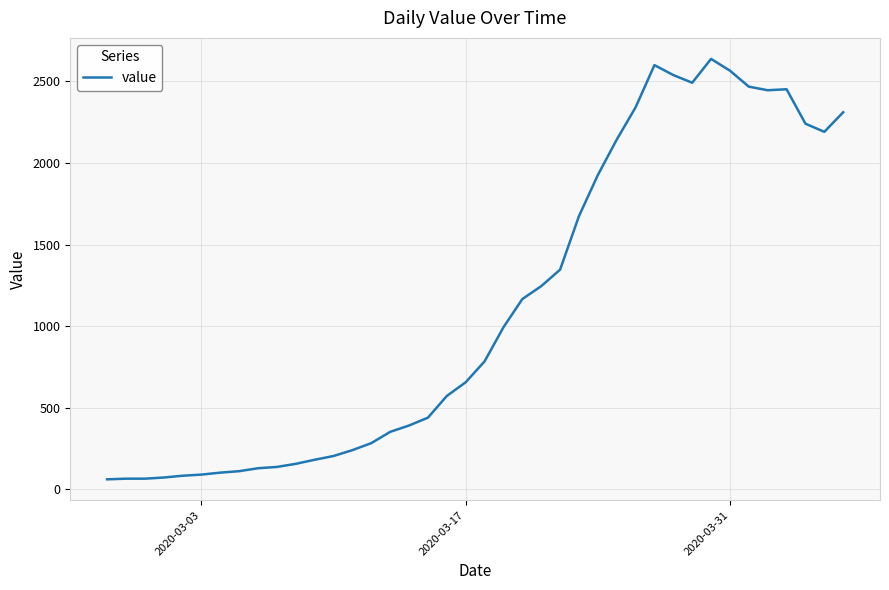

What is the smallest value displayed?

61